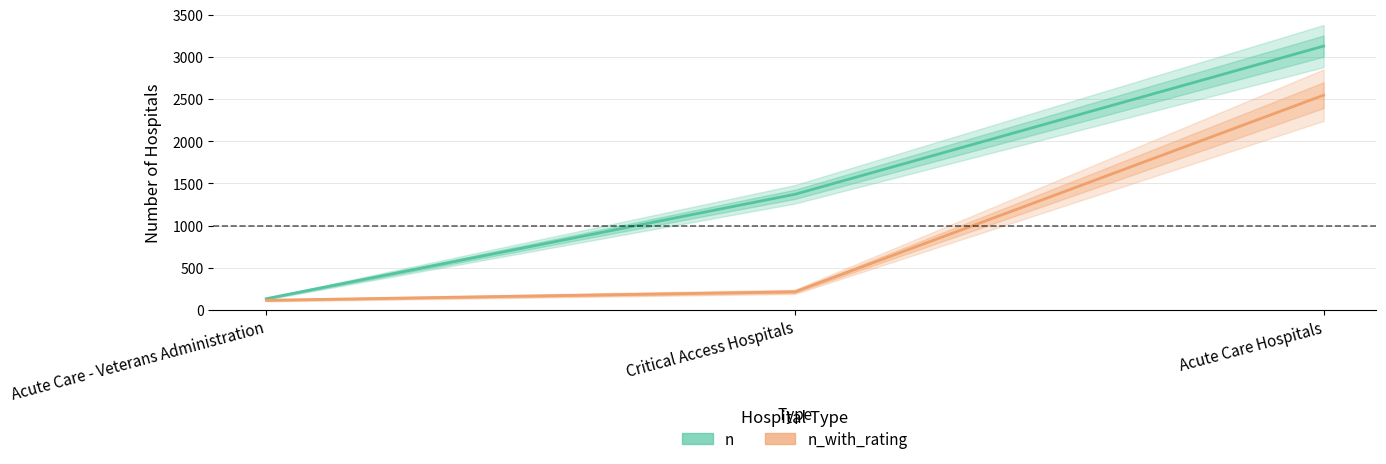

What are all the series names shown in the legend?

n, n_with_rating